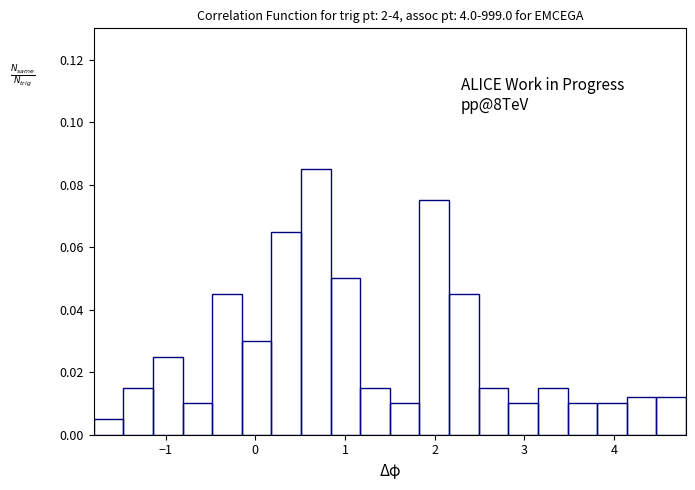

Read against the x-axis, roughly where is the centre of the tallest bar?

0.7